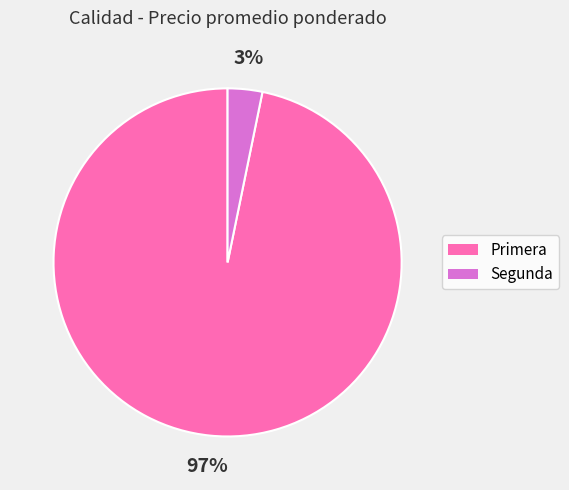

Does Primera account for over 50% of the chart?

Yes